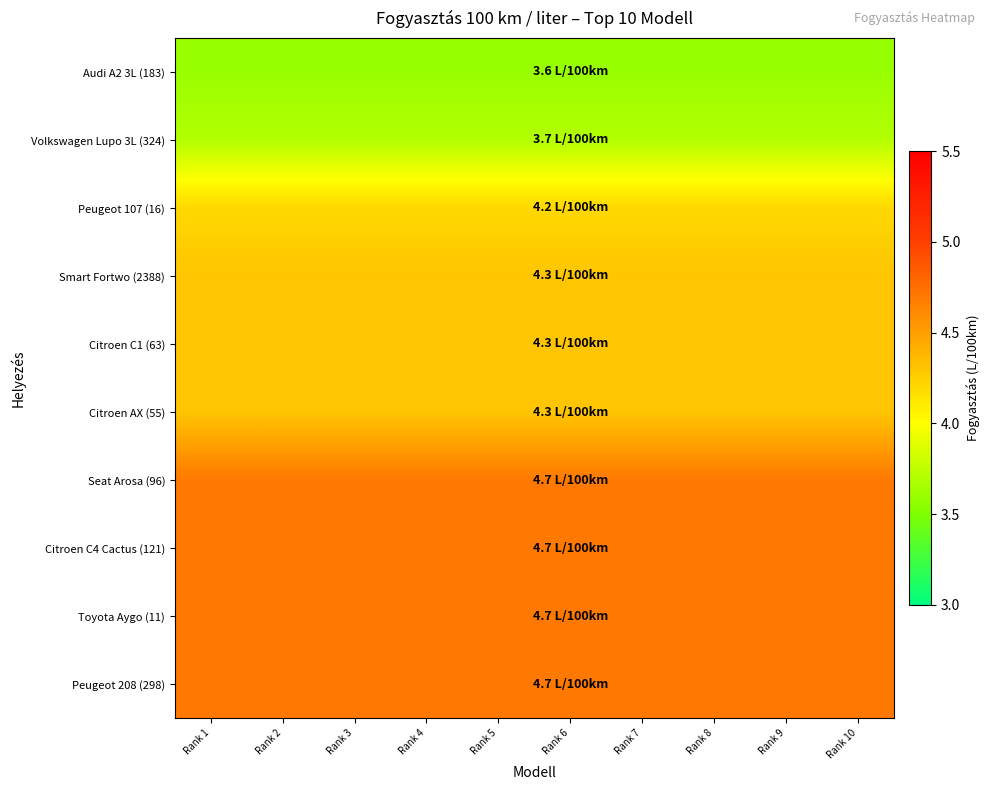

Reading left to right, transcribe all the data shown in this chart.

Audi A2 3L (183): Rank 1=3.6	Rank 2=3.6	Rank 3=3.6	Rank 4=3.6	Rank 5=3.6	Rank 6=3.6	Rank 7=3.6	Rank 8=3.6	Rank 9=3.6	Rank 10=3.6
Volkswagen Lupo 3L (324): Rank 1=3.7	Rank 2=3.7	Rank 3=3.7	Rank 4=3.7	Rank 5=3.7	Rank 6=3.7	Rank 7=3.7	Rank 8=3.7	Rank 9=3.7	Rank 10=3.7
Peugeot 107 (16): Rank 1=4.2	Rank 2=4.2	Rank 3=4.2	Rank 4=4.2	Rank 5=4.2	Rank 6=4.2	Rank 7=4.2	Rank 8=4.2	Rank 9=4.2	Rank 10=4.2
Smart Fortwo (2388): Rank 1=4.3	Rank 2=4.3	Rank 3=4.3	Rank 4=4.3	Rank 5=4.3	Rank 6=4.3	Rank 7=4.3	Rank 8=4.3	Rank 9=4.3	Rank 10=4.3
Citroen C1 (63): Rank 1=4.3	Rank 2=4.3	Rank 3=4.3	Rank 4=4.3	Rank 5=4.3	Rank 6=4.3	Rank 7=4.3	Rank 8=4.3	Rank 9=4.3	Rank 10=4.3
Citroen AX (55): Rank 1=4.3	Rank 2=4.3	Rank 3=4.3	Rank 4=4.3	Rank 5=4.3	Rank 6=4.3	Rank 7=4.3	Rank 8=4.3	Rank 9=4.3	Rank 10=4.3
Seat Arosa (96): Rank 1=4.7	Rank 2=4.7	Rank 3=4.7	Rank 4=4.7	Rank 5=4.7	Rank 6=4.7	Rank 7=4.7	Rank 8=4.7	Rank 9=4.7	Rank 10=4.7
Citroen C4 Cactus (121): Rank 1=4.7	Rank 2=4.7	Rank 3=4.7	Rank 4=4.7	Rank 5=4.7	Rank 6=4.7	Rank 7=4.7	Rank 8=4.7	Rank 9=4.7	Rank 10=4.7
Toyota Aygo (11): Rank 1=4.7	Rank 2=4.7	Rank 3=4.7	Rank 4=4.7	Rank 5=4.7	Rank 6=4.7	Rank 7=4.7	Rank 8=4.7	Rank 9=4.7	Rank 10=4.7
Peugeot 208 (298): Rank 1=4.7	Rank 2=4.7	Rank 3=4.7	Rank 4=4.7	Rank 5=4.7	Rank 6=4.7	Rank 7=4.7	Rank 8=4.7	Rank 9=4.7	Rank 10=4.7